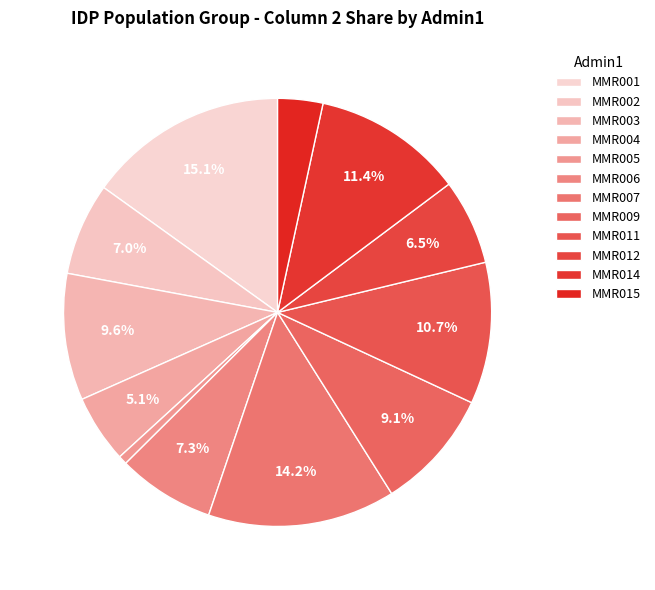

How many segments does this pie chart have?

12